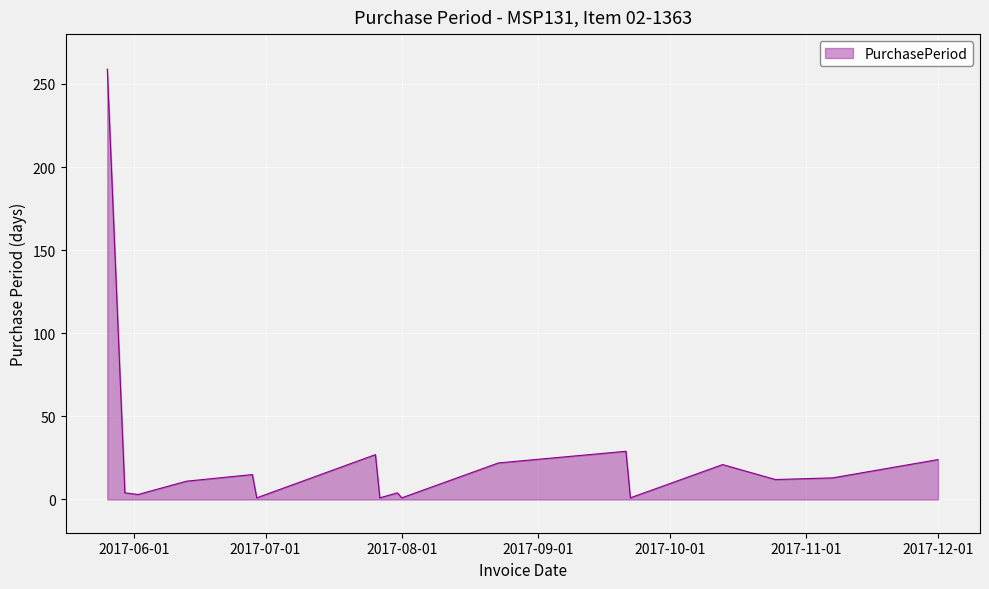

How many interior local peaks (higher than both neighbors) does the data have?

5